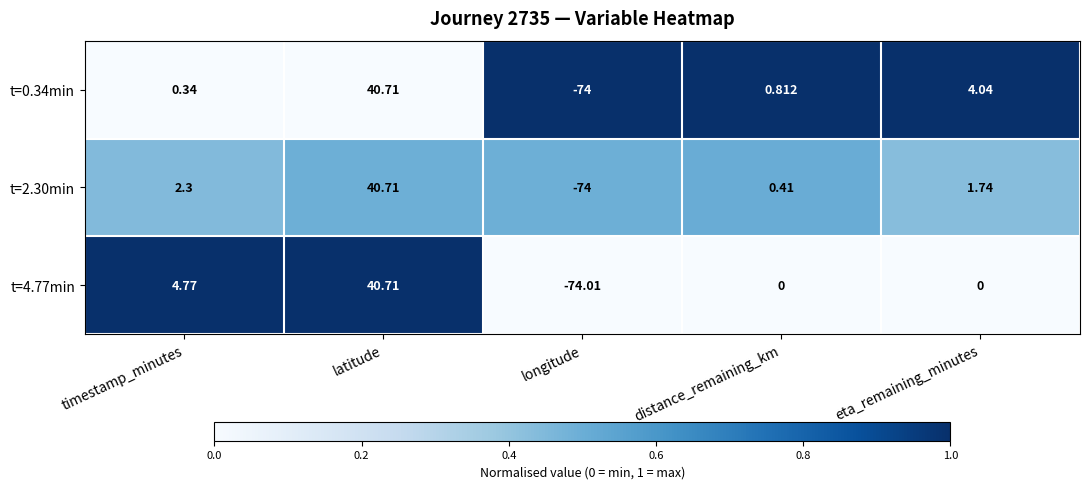

Which category has the lowest value across all series?

longitude